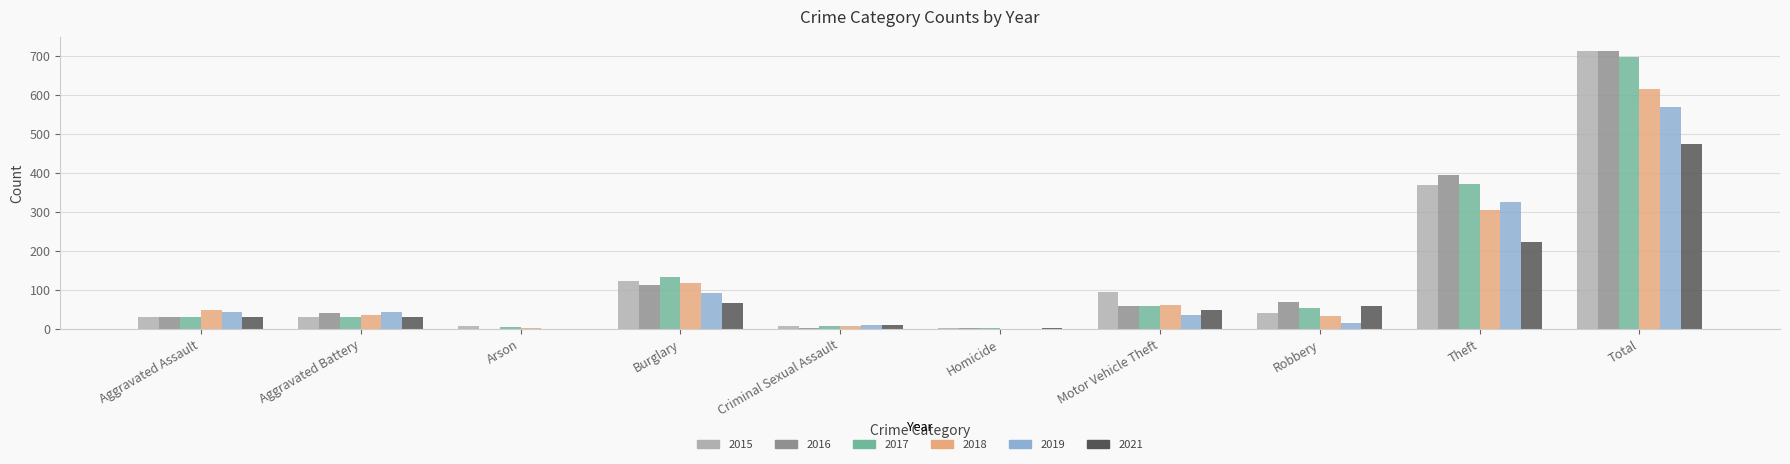

What is the total value across all series at Total?

3781